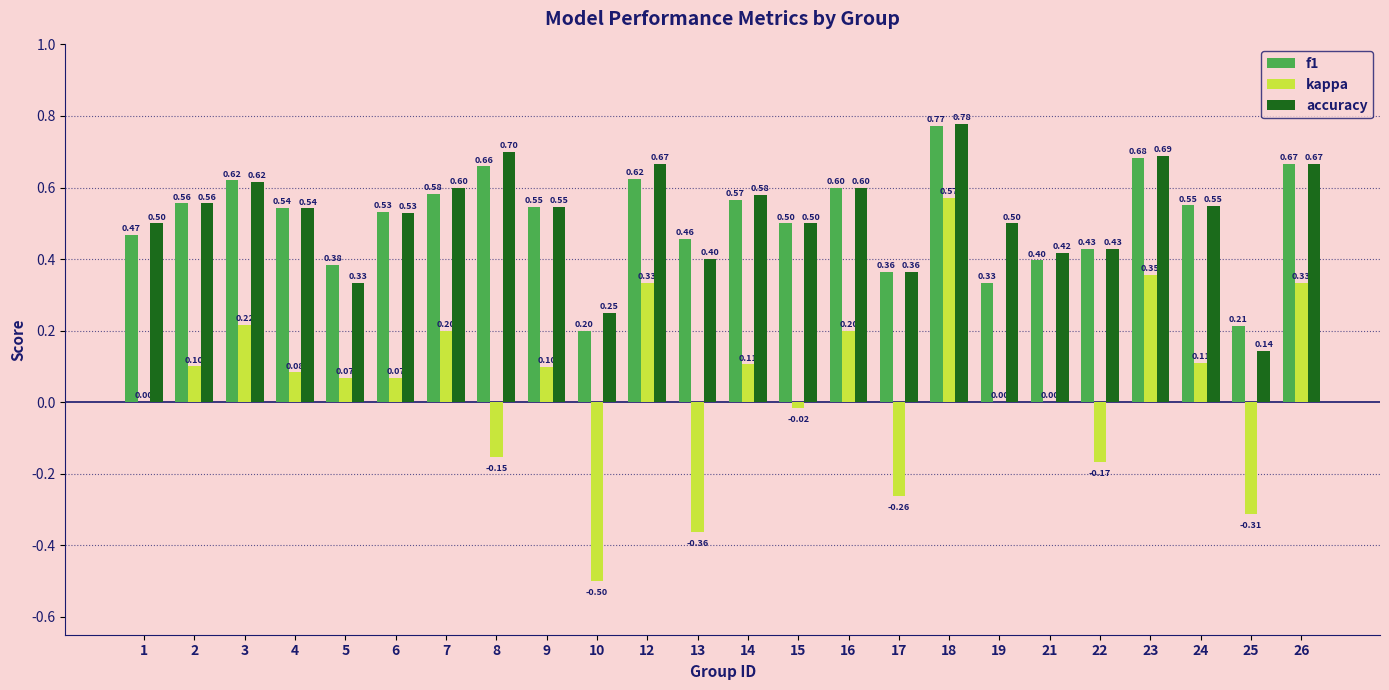

How many distinct data groups are displayed?

3